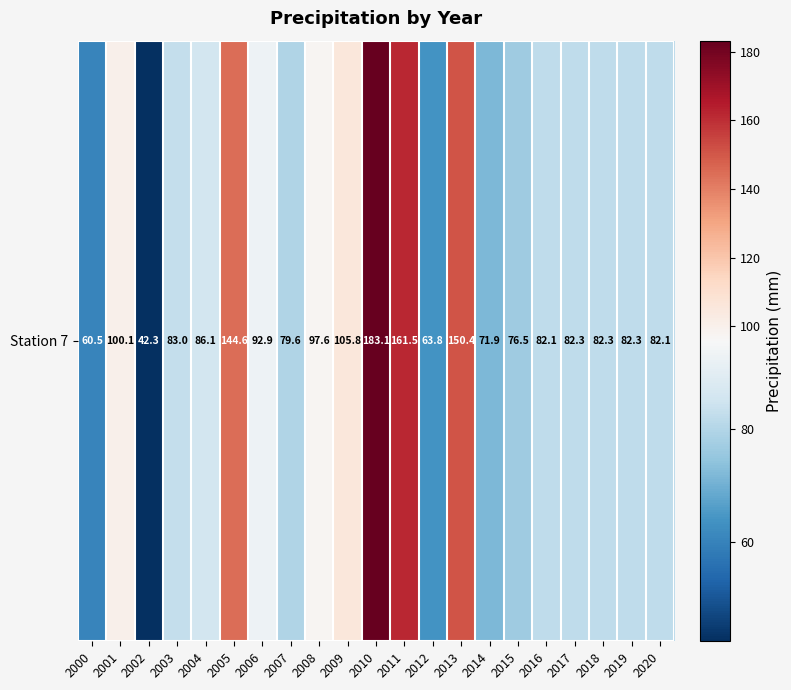

What is the difference between the values at 2010 and 2000?

122.6